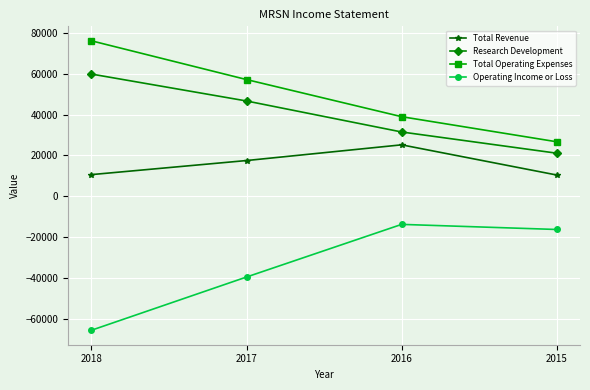

Which label corresponds to the largest value in the chart?

2018